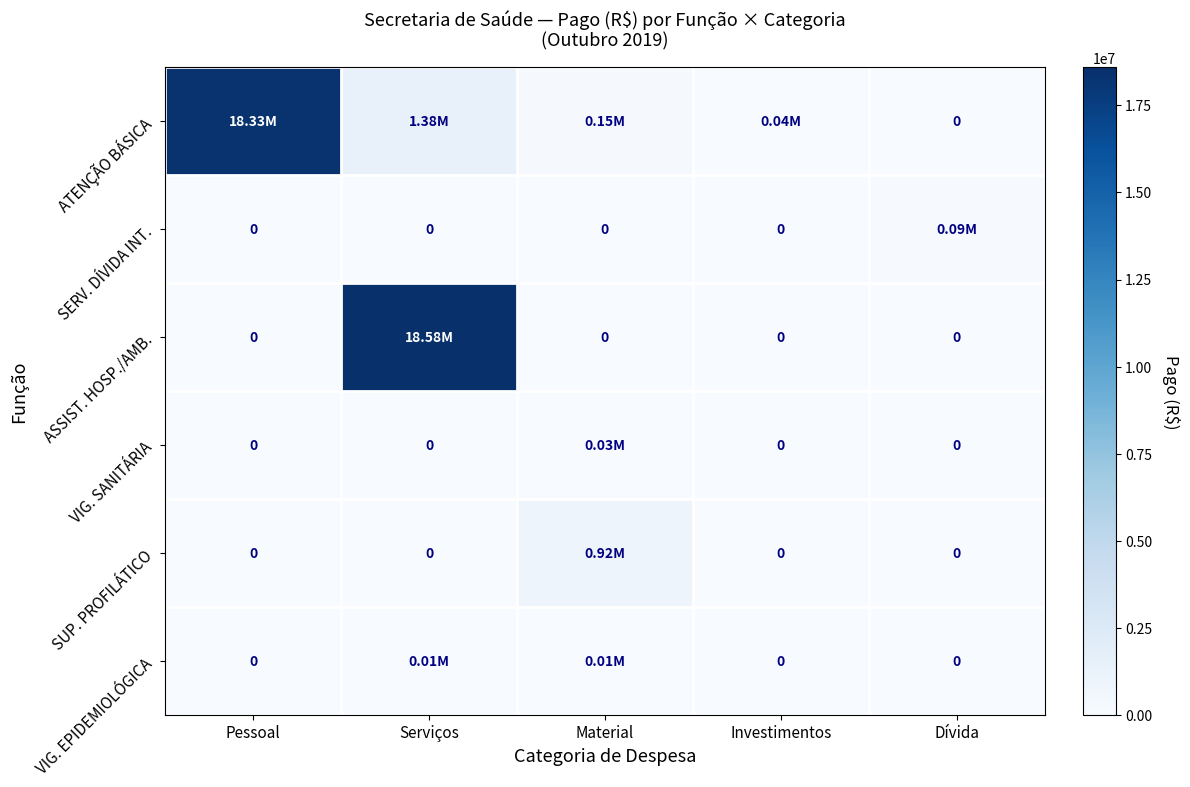

What is the spread (max minus min) of values at Material?

924909.8